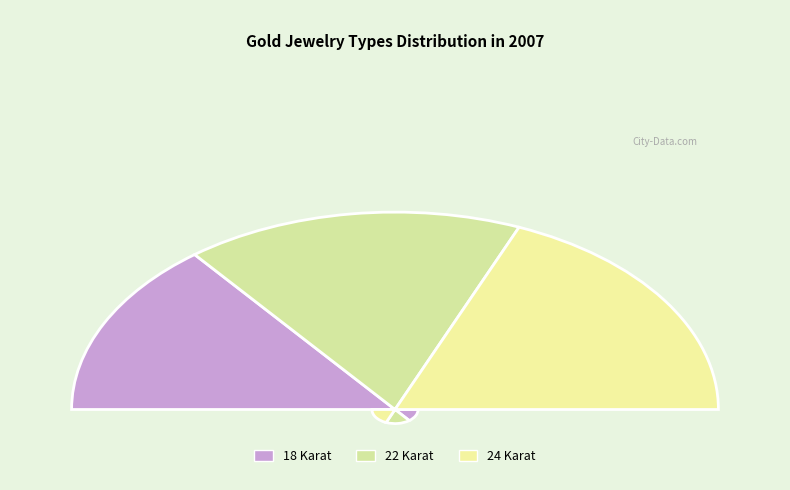

To the nearest percent, what is the difference between the largest and smallest slice percentages?

9%